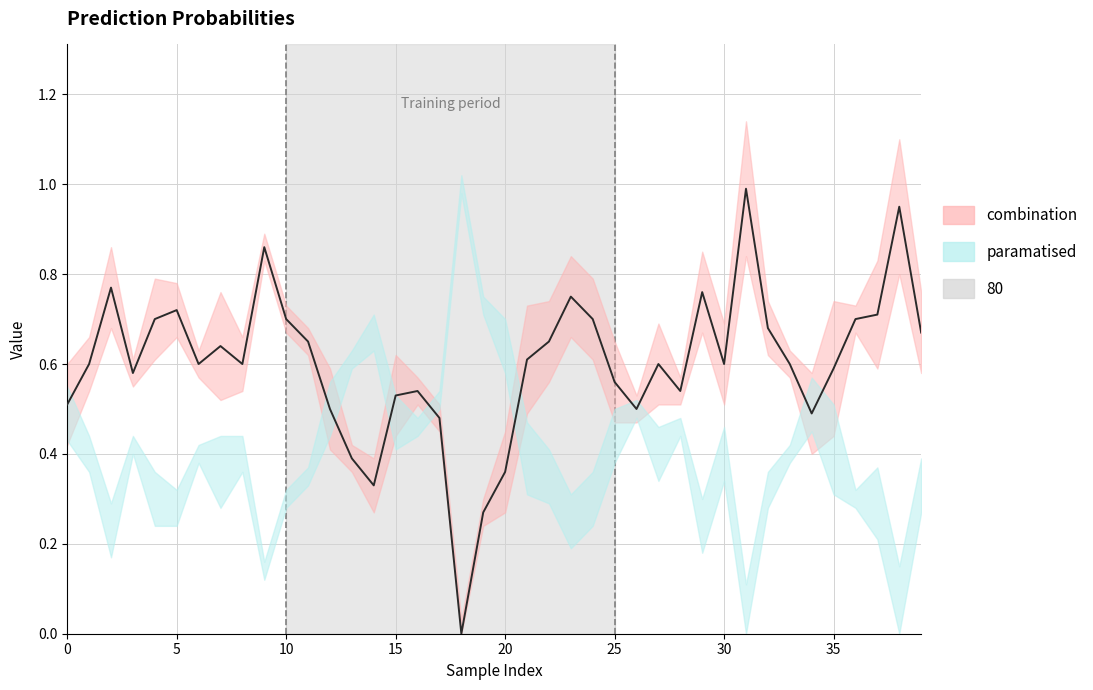

Where is 1 nearest to the value 0?

18